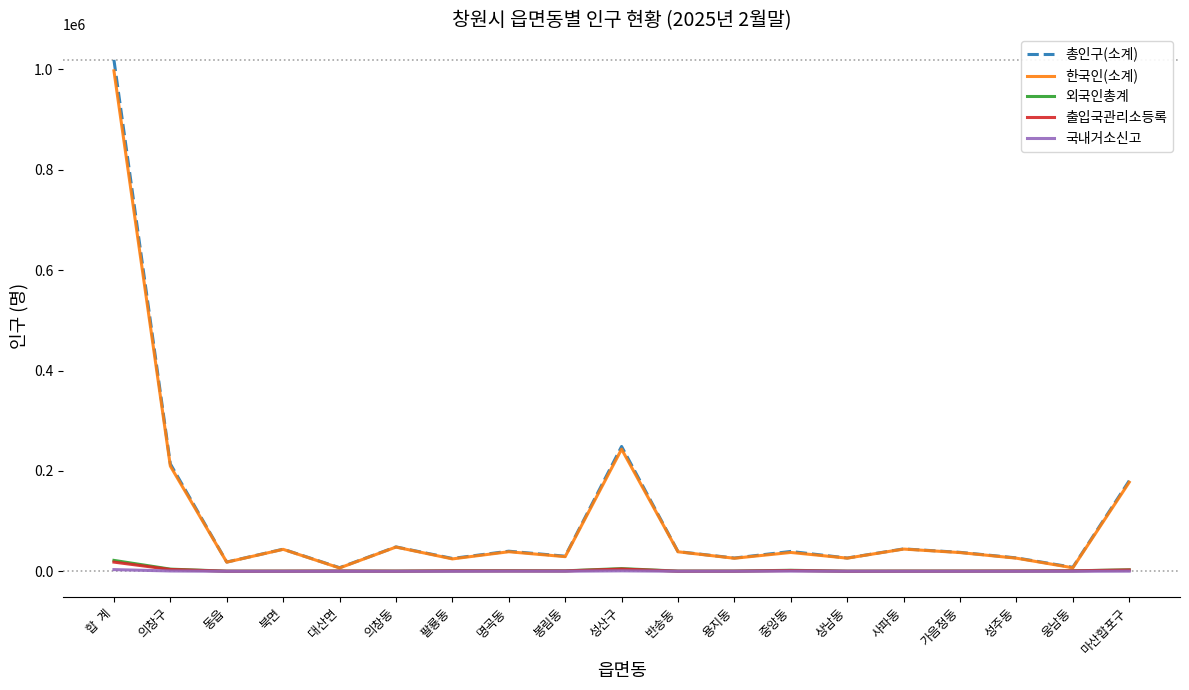

The value of 한국인(소계) at 의창구 is 360590. True or false?

False